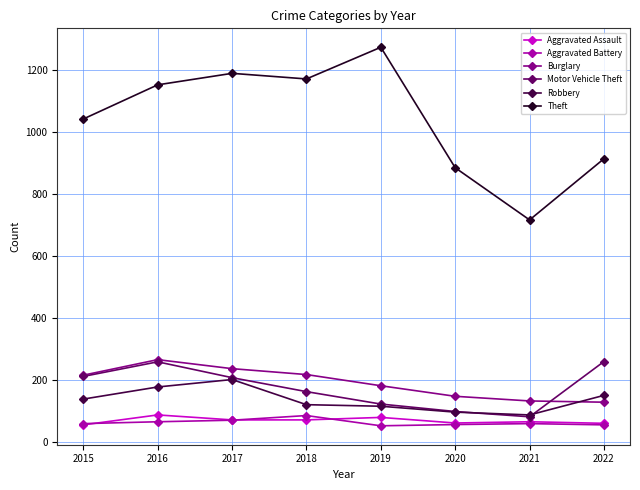

Where is the first local maximum for Motor Vehicle Theft?

2016